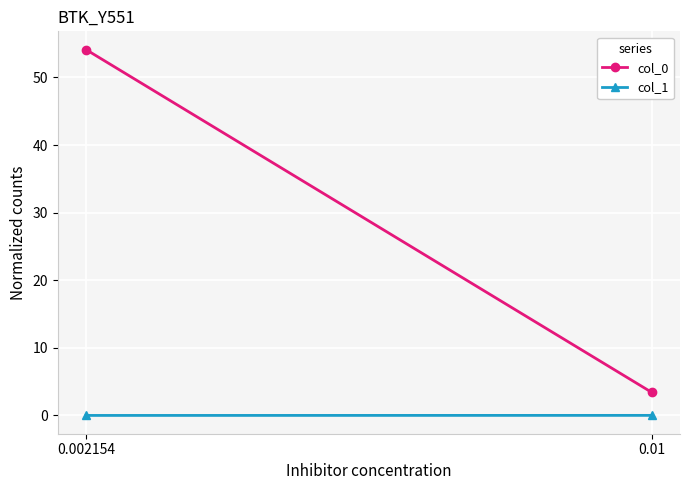

Is the value of col_1 at 0.01 greater than the value of col_0 at 0.002154?

No